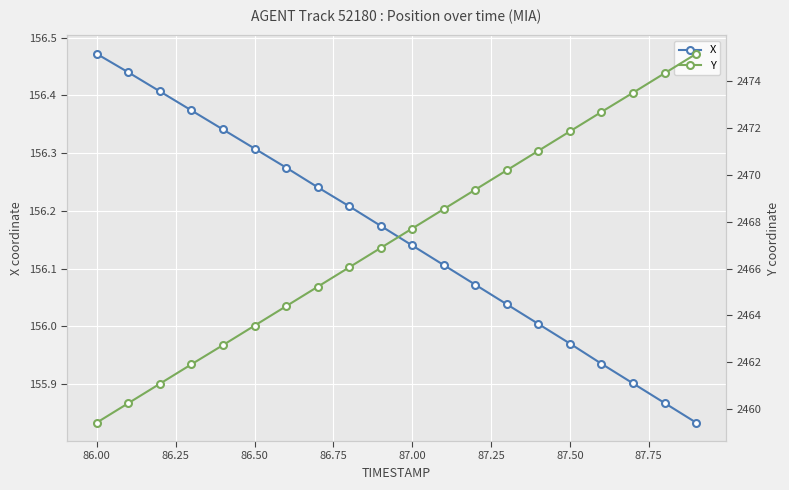

What is the maximum value for Y?

2475.2